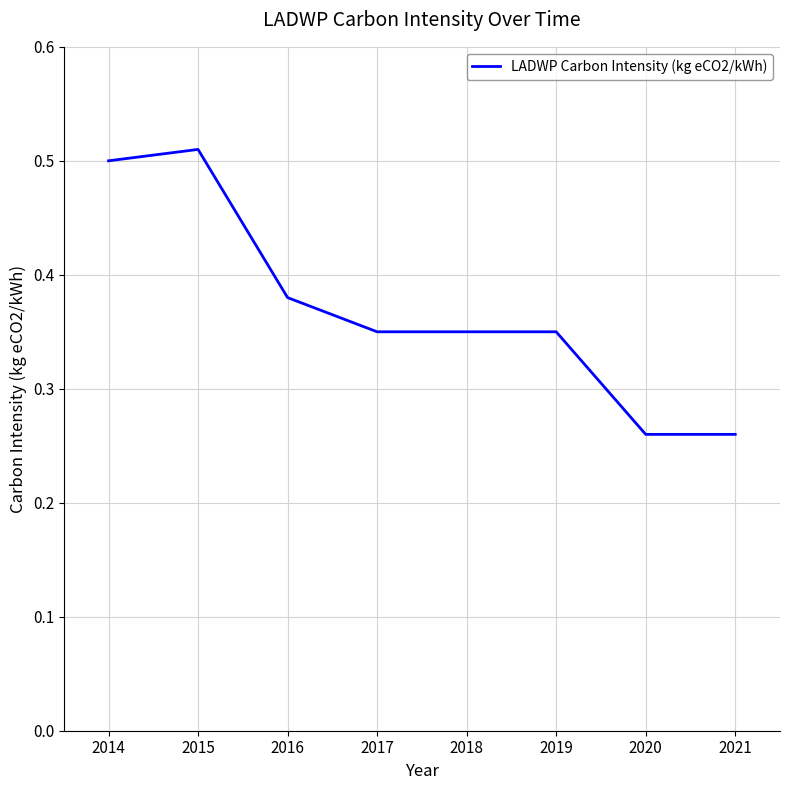

True or false: the data has more than 2 interior local peaks.

False